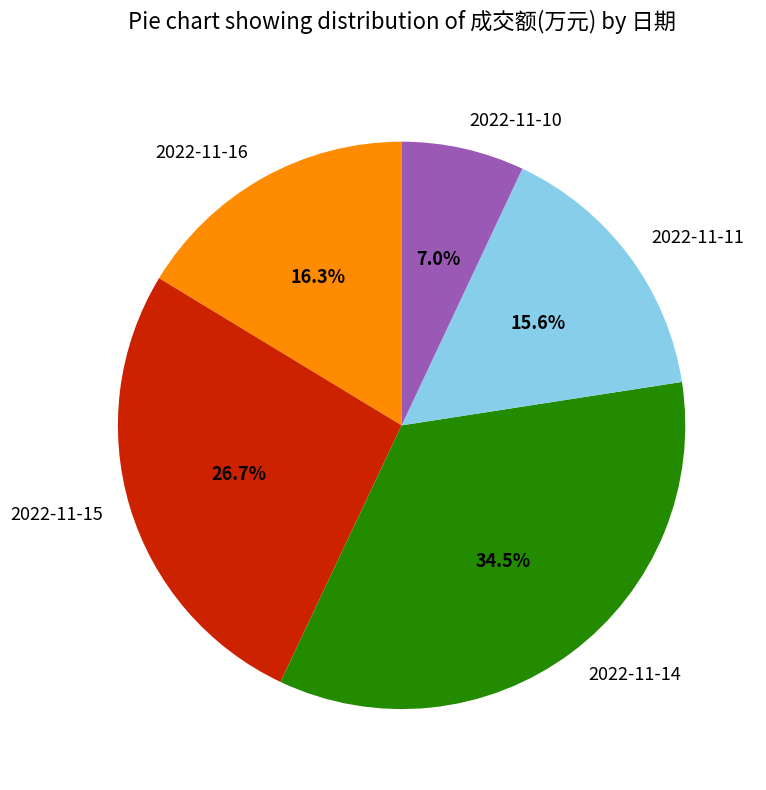

Is there a majority slice in this chart?

No